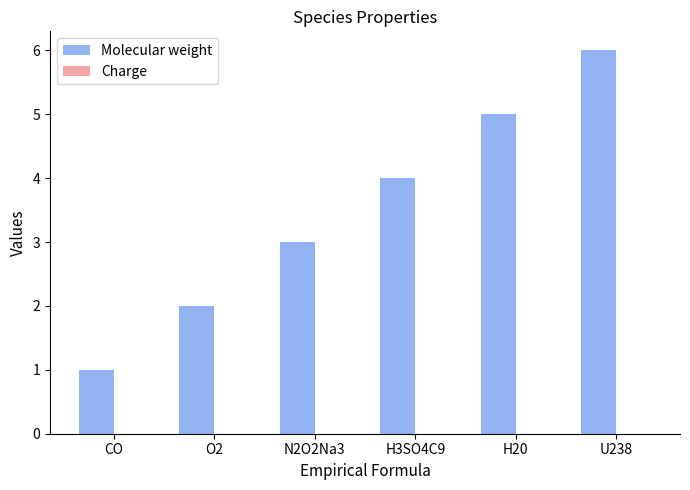

How many bars are there in total?

6